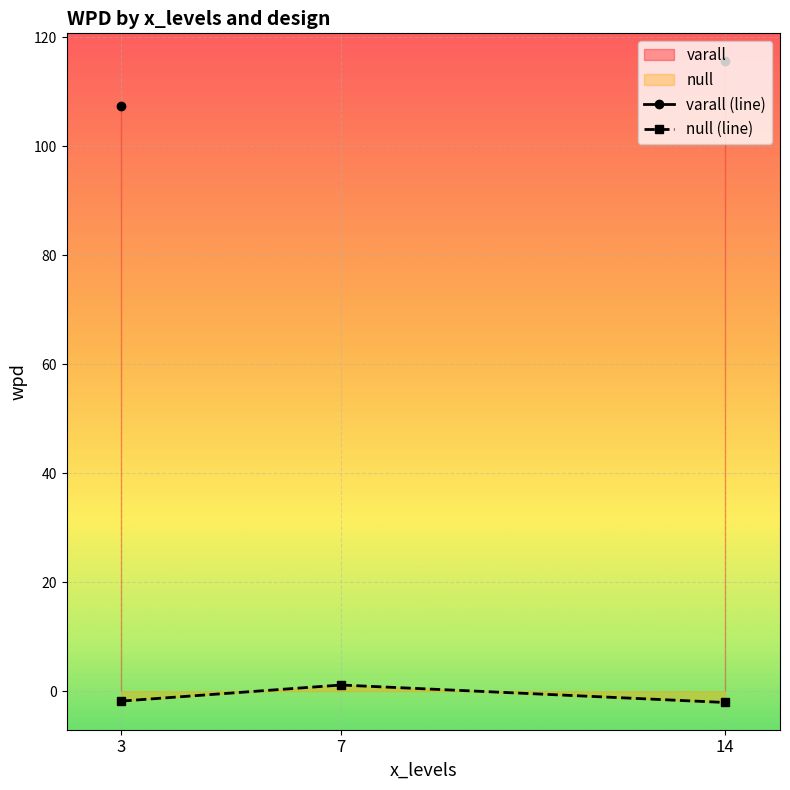

Which has a higher value, 3 or 7?

7